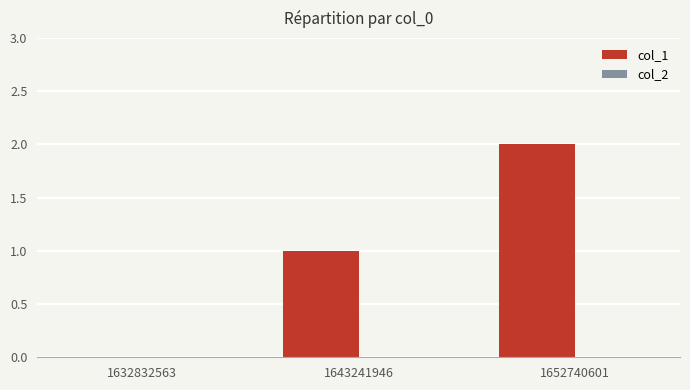

What is the change in value from 1632832563 to 1643241946?

+1